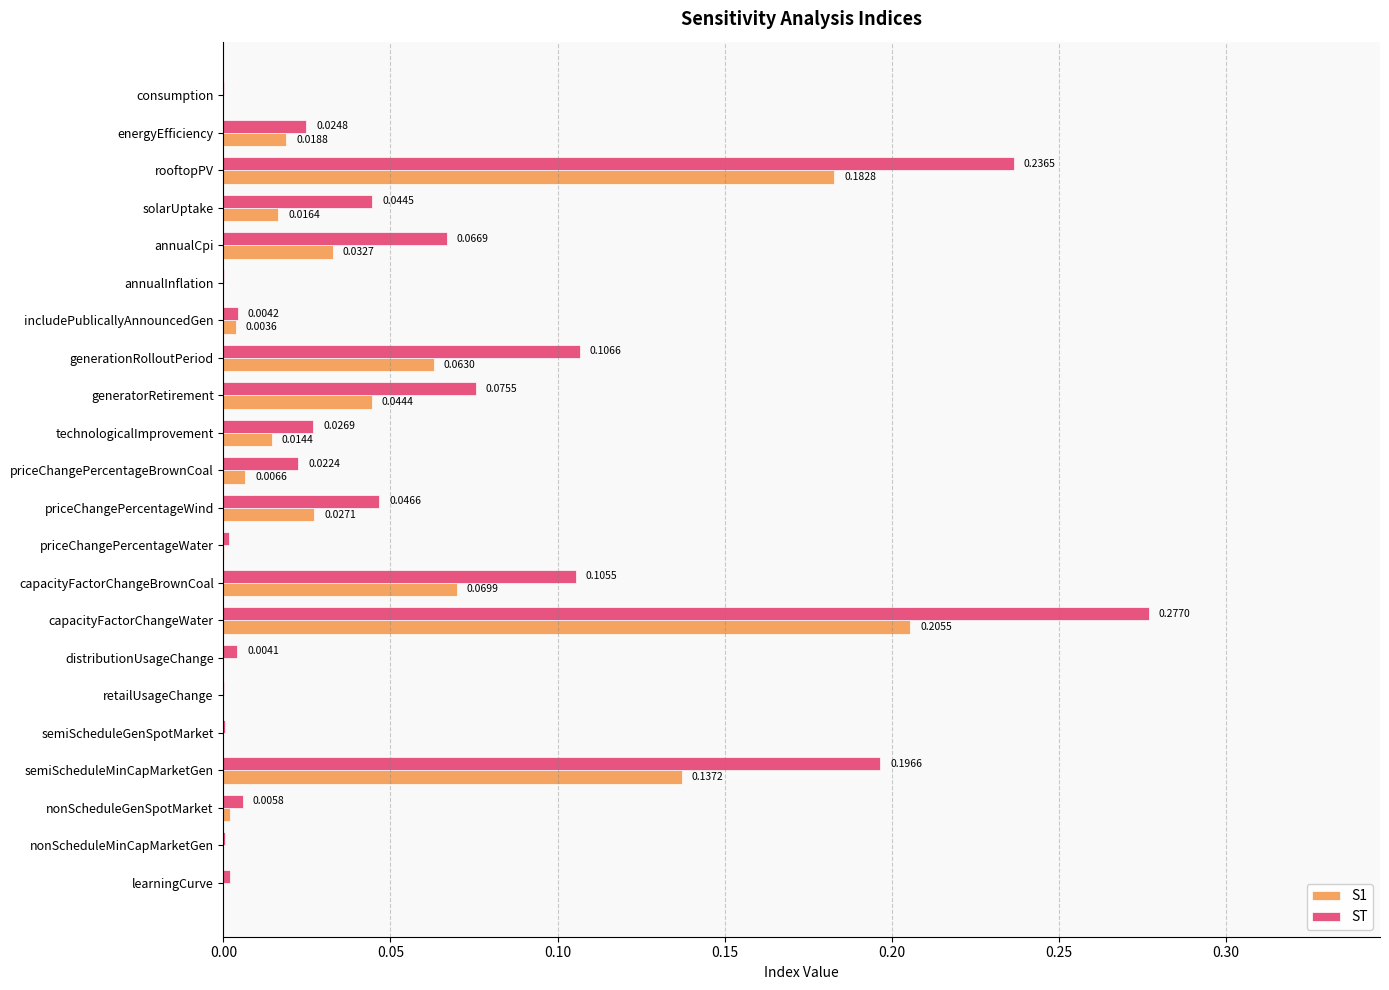

Which series has the largest total across all categories?

ST